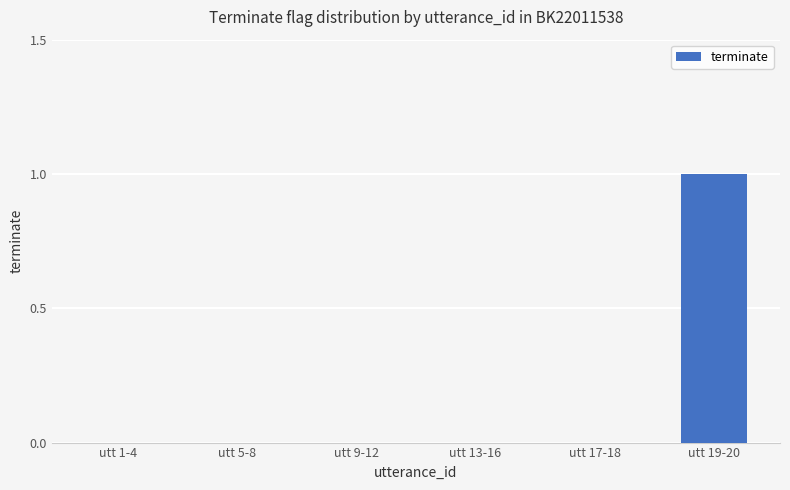

Reading left to right, transcribe all the data shown in this chart.

0	0	0	0	0	1